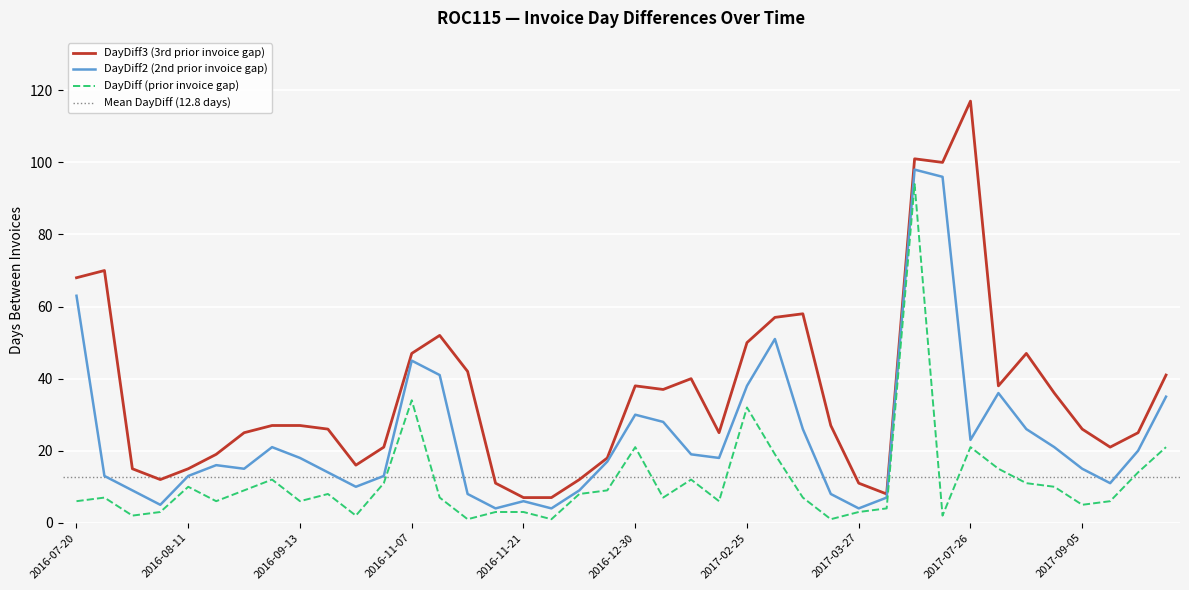

Which series has the widest spread of values?

DayDiff3